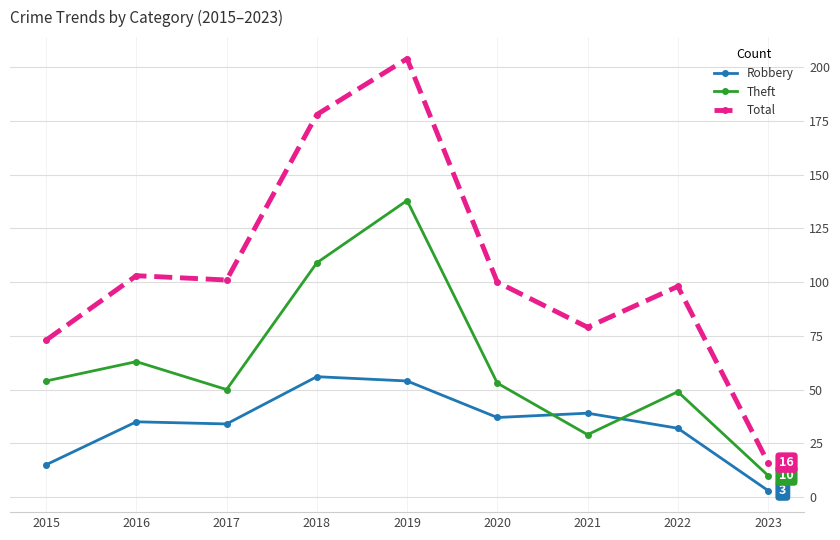

What is the maximum value for Theft?

138